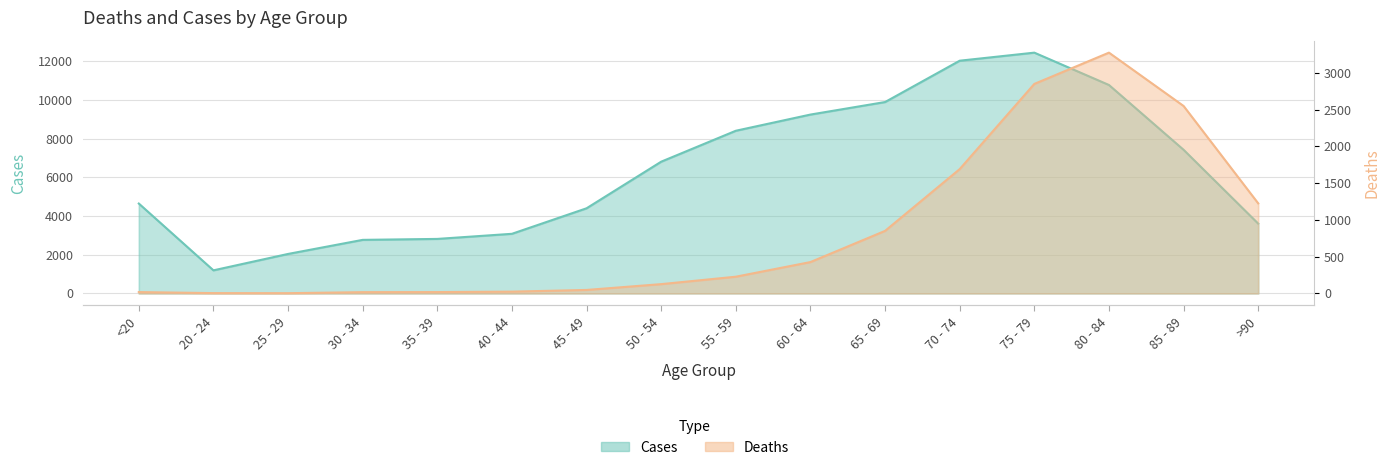

The Cases series shows 2863 at 50 - 54. True or false?

False